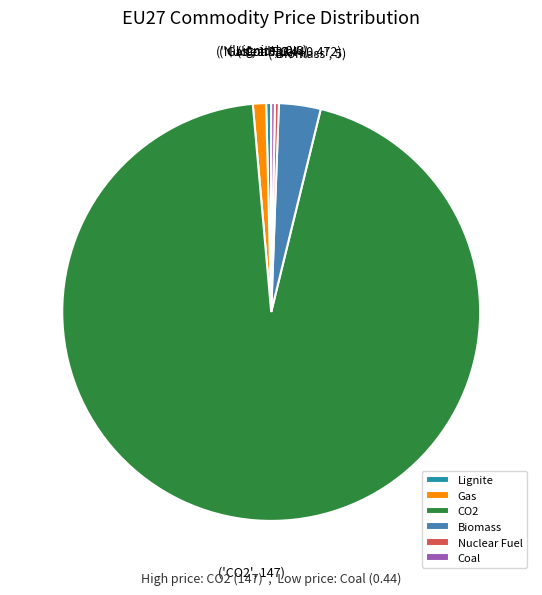

What is the largest slice in the pie chart?

CO2